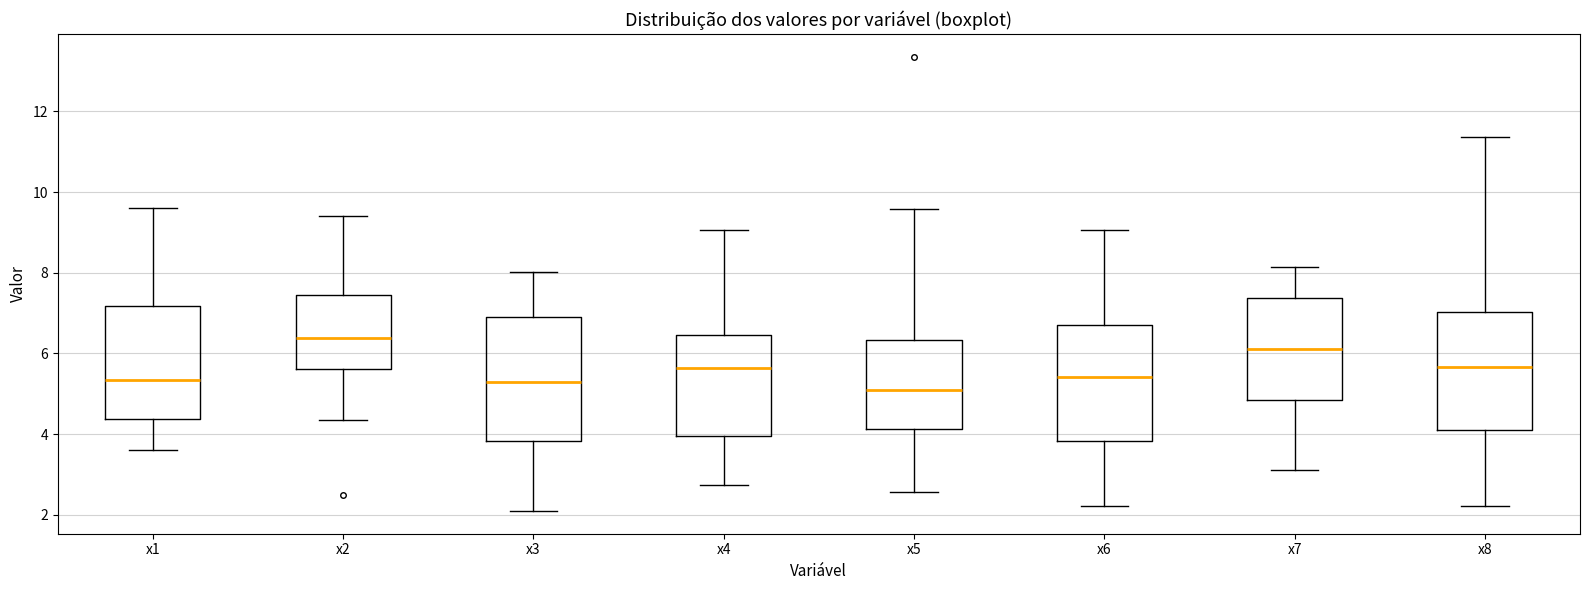

Which box's median line is the lowest?

x5